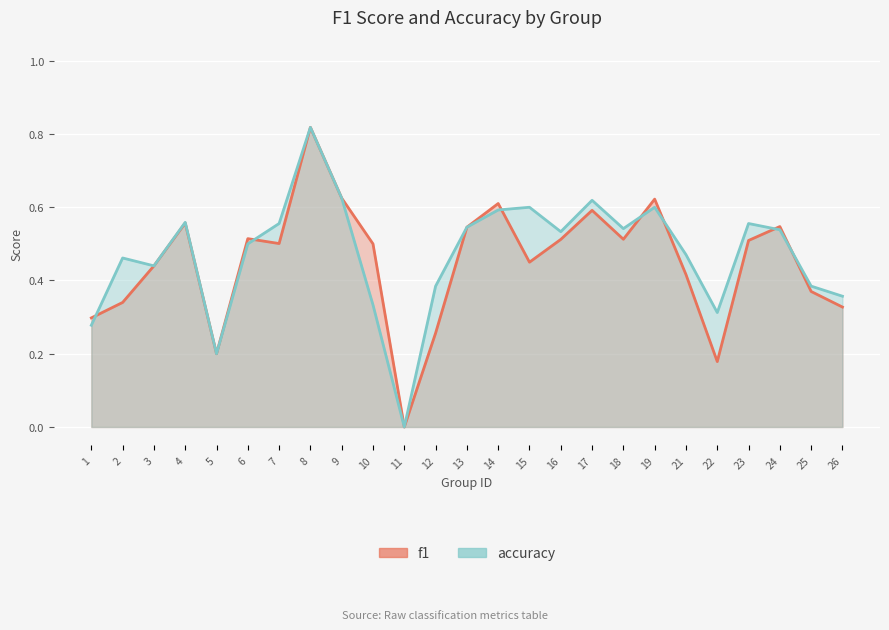

True or false: accuracy has a value of 0.1 at 7.

False